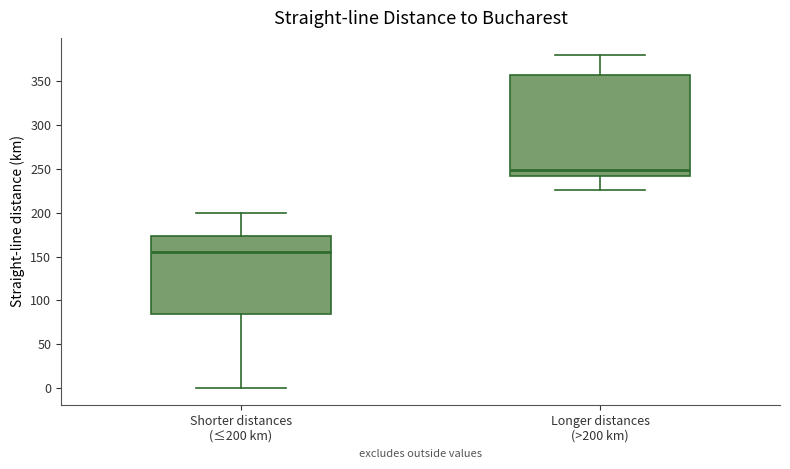

Reading left to right, transcribe this box plot: for each box, give where its median line is, the range the box spans, and where its two whiskers end, as read against the y-axis. The values are not printed on the chart, so give them approximately, as read against the axis.

Shorter distances (≤200 km): median 155, box 85 to 175, whiskers 0 to 200
Longer distances (>200 km): median 250, box 240 to 355, whiskers 225 to 380